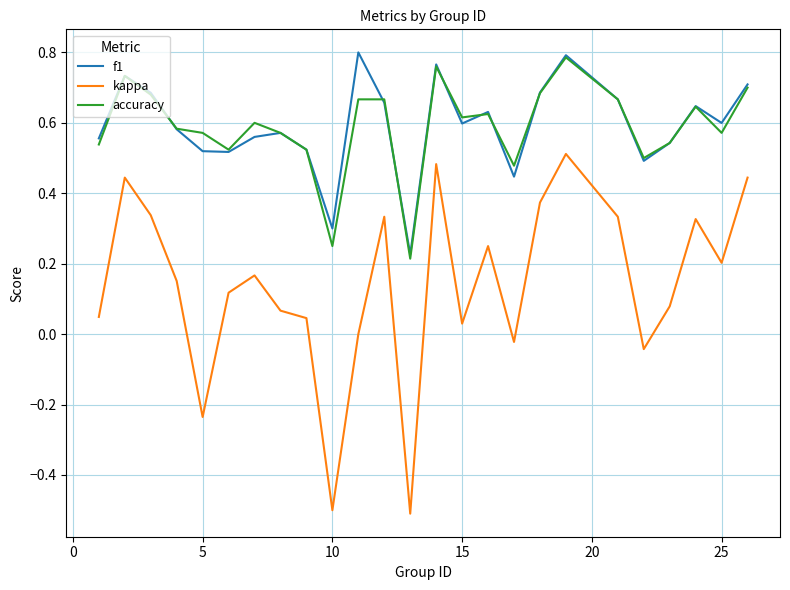

How many interior local peaks does the f1 series have?

7